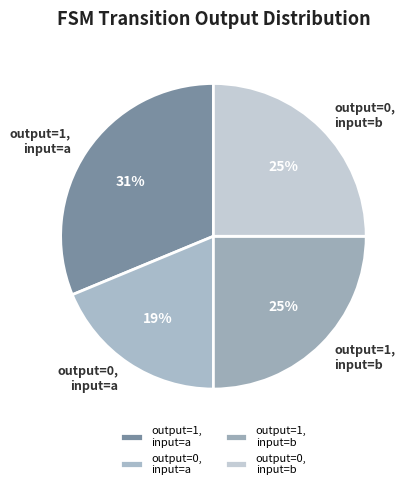

Is it true that output=0, input=a is 27% of the pie?

False